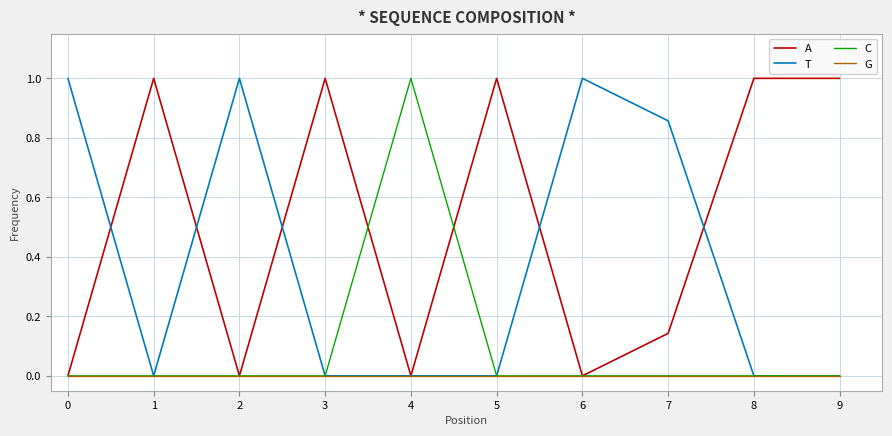

What is the difference between the highest and lowest values at 1?

1.0